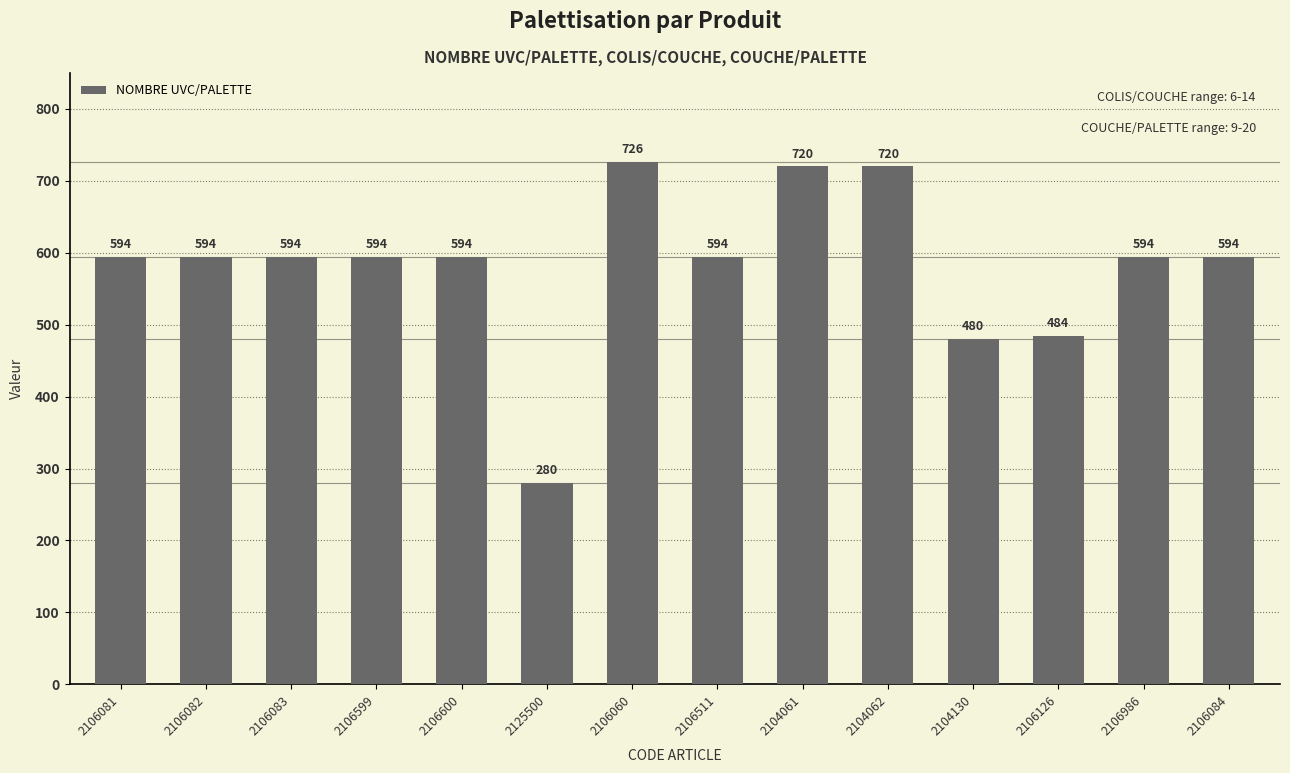

Reading right to left, list all the values displayed in this chart.

2106084=594	2106986=594	2106126=484	2104130=480	2104062=720	2104061=720	2106511=594	2106060=726	2125500=280	2106600=594	2106599=594	2106083=594	2106082=594	2106081=594